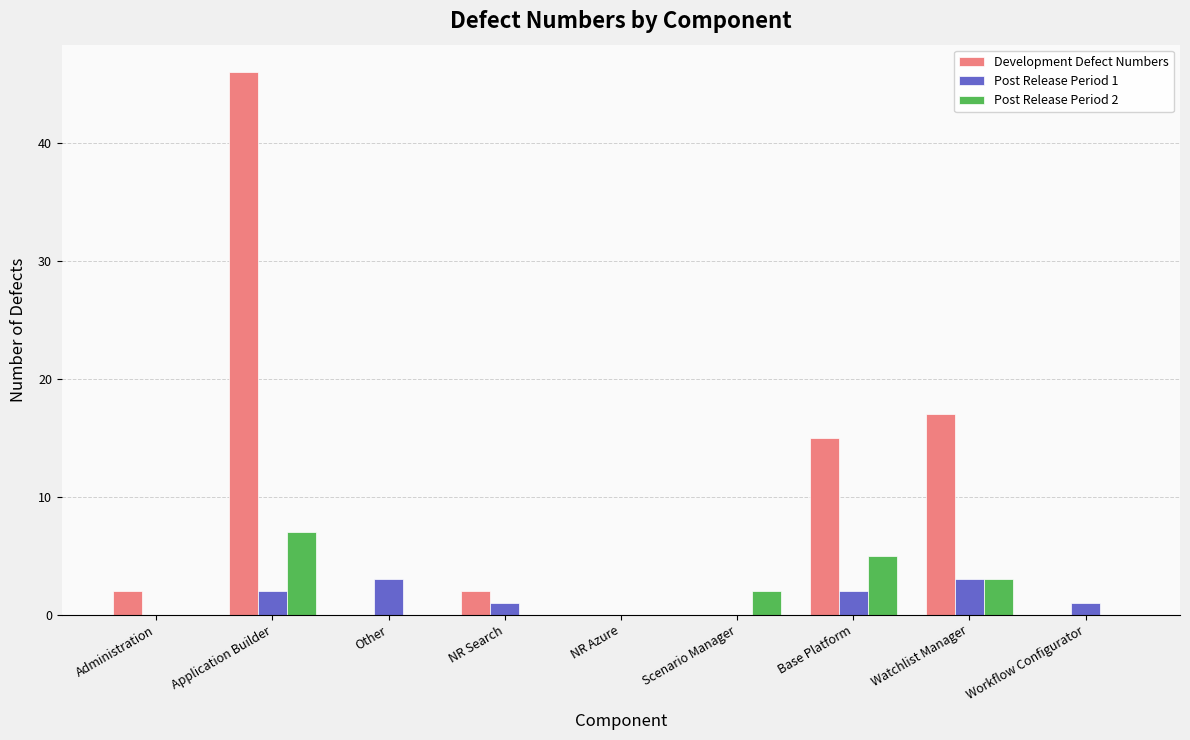

What is the maximum value shown in the chart?

46